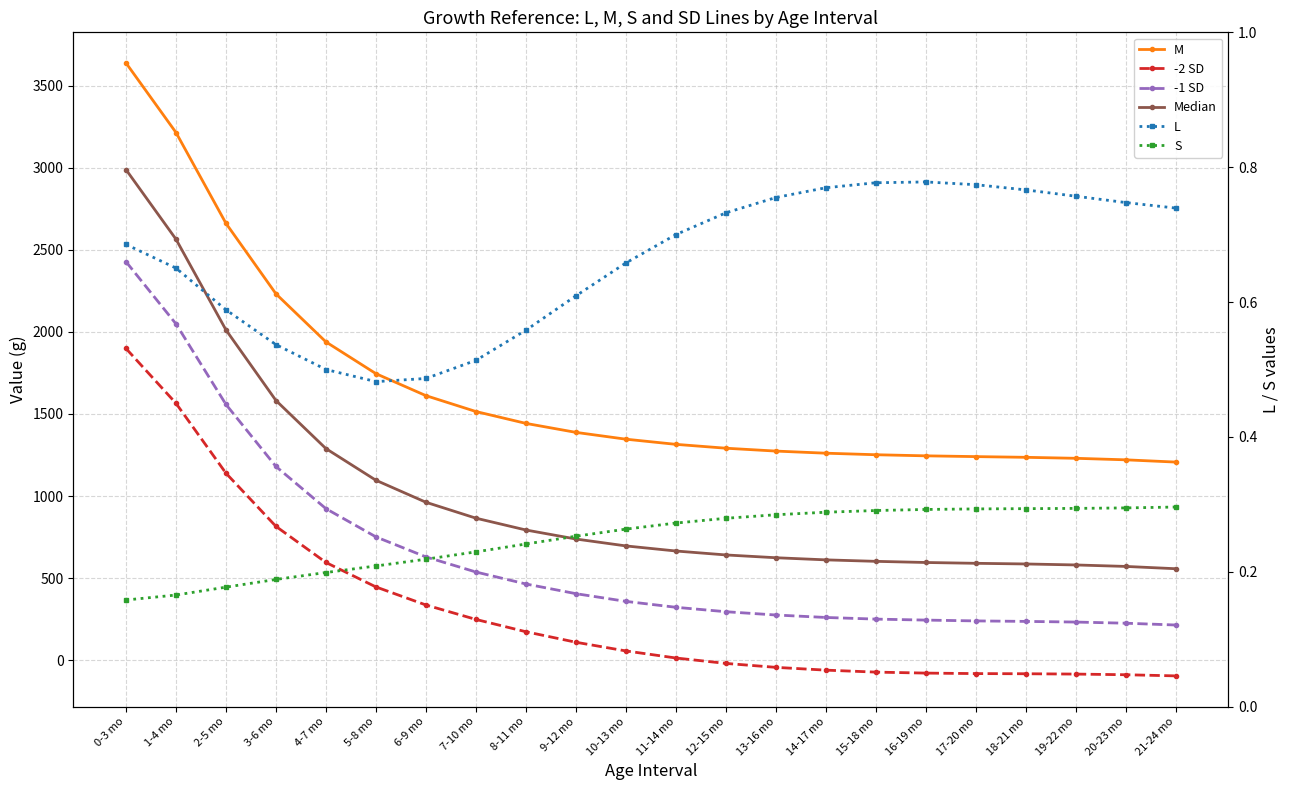

What is the difference between the highest and lowest values at 15-18 mo?

1324.6